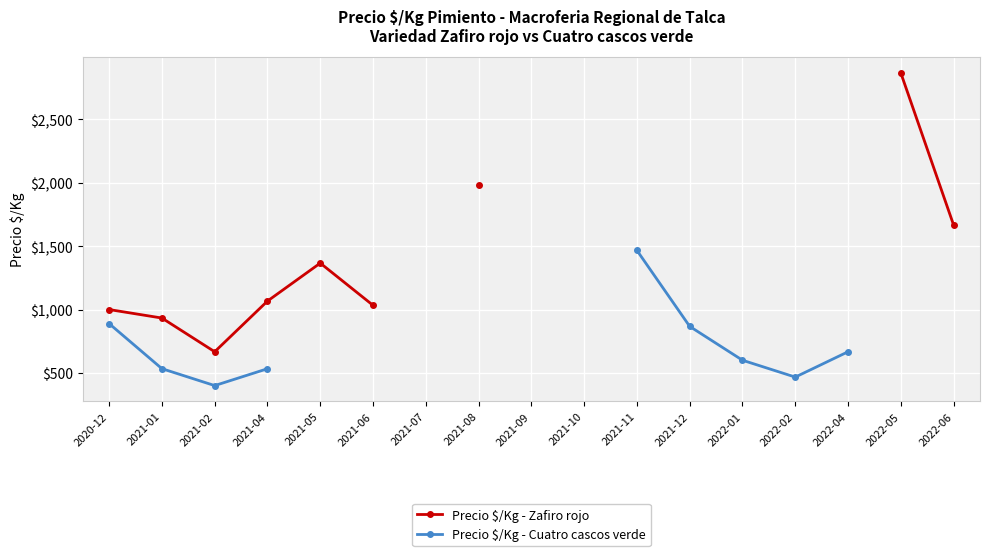

Rank the series by their maximum value, from highest to lowest.

Precio $/Kg - Zafiro rojo, Precio $/Kg - Cuatro cascos verde